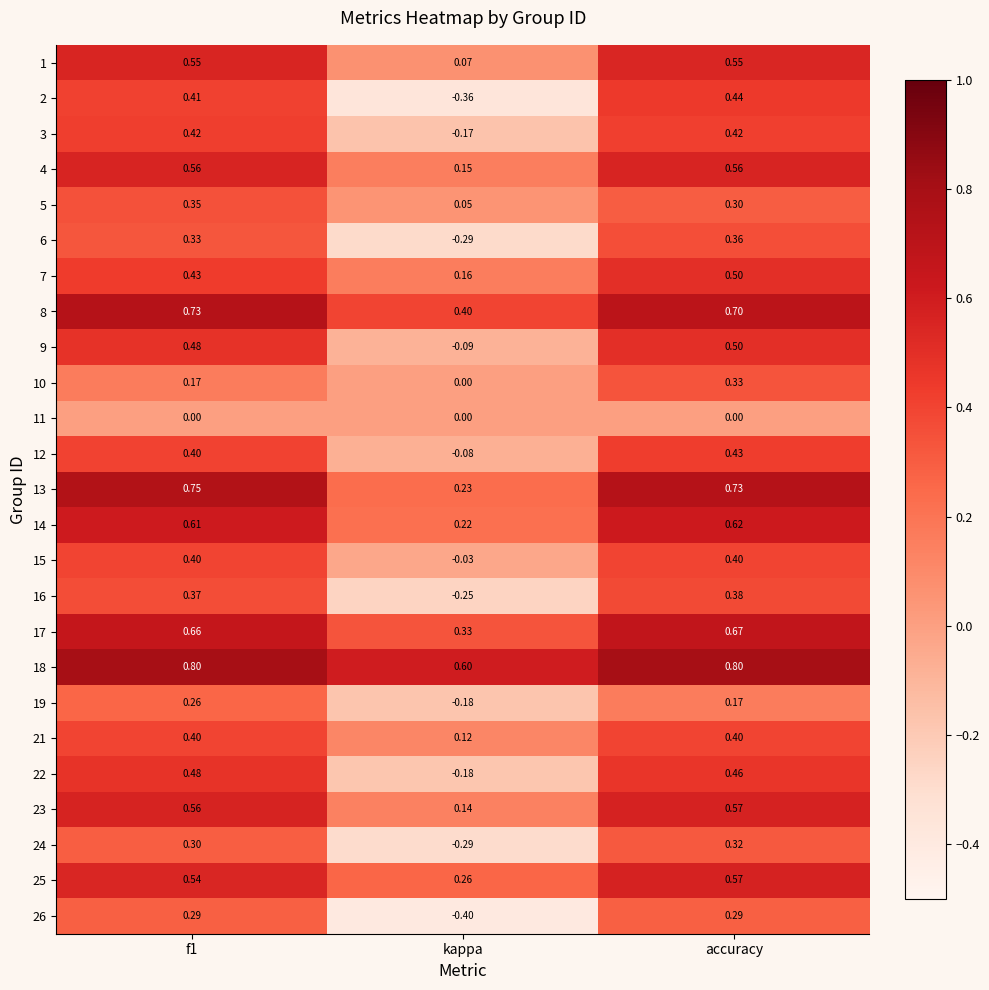

Is the value of 11 at kappa greater than the value of 16 at kappa?

Yes